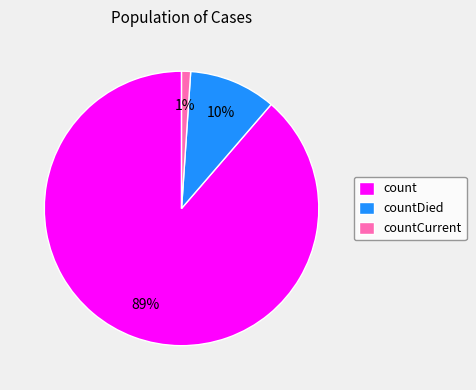

To the nearest percent, what portion does countDied represent?

10%